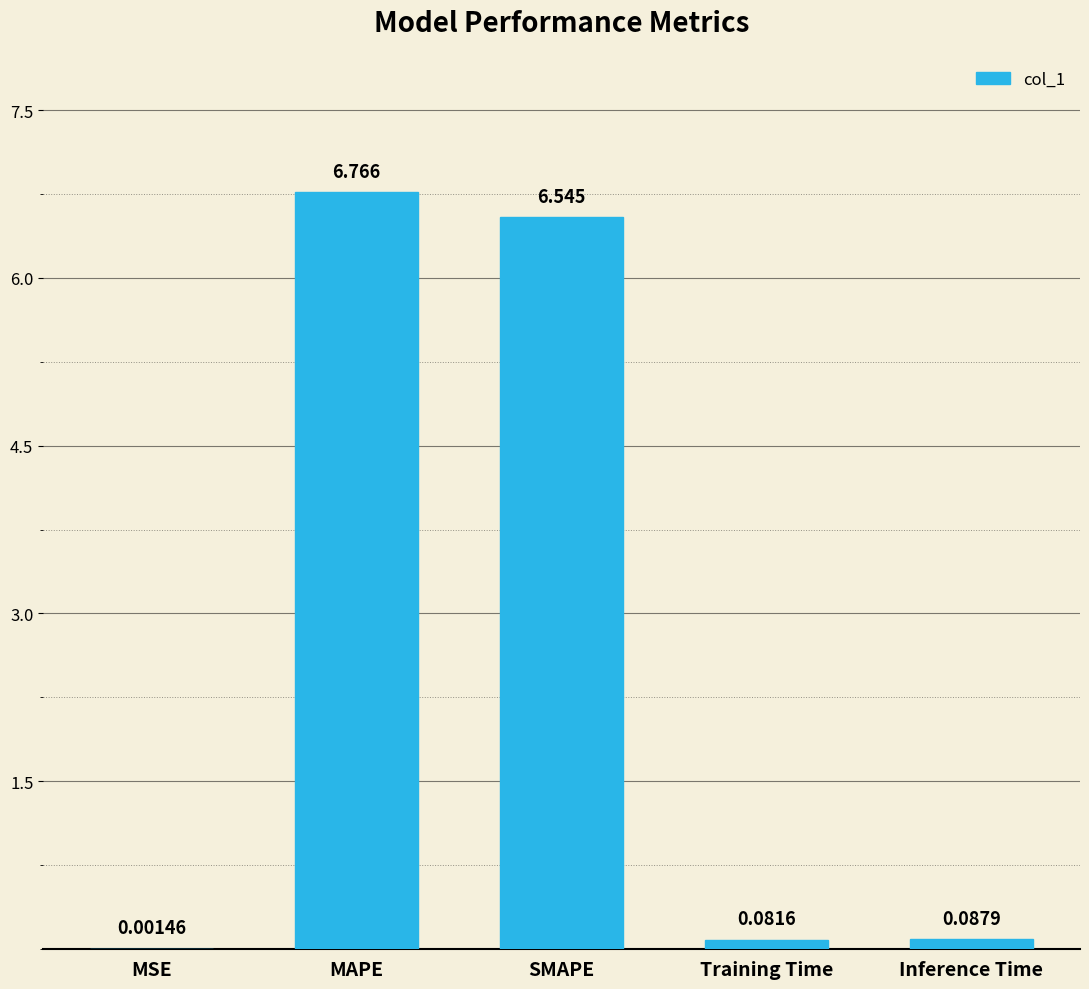

What is the greatest value displayed?

6.8